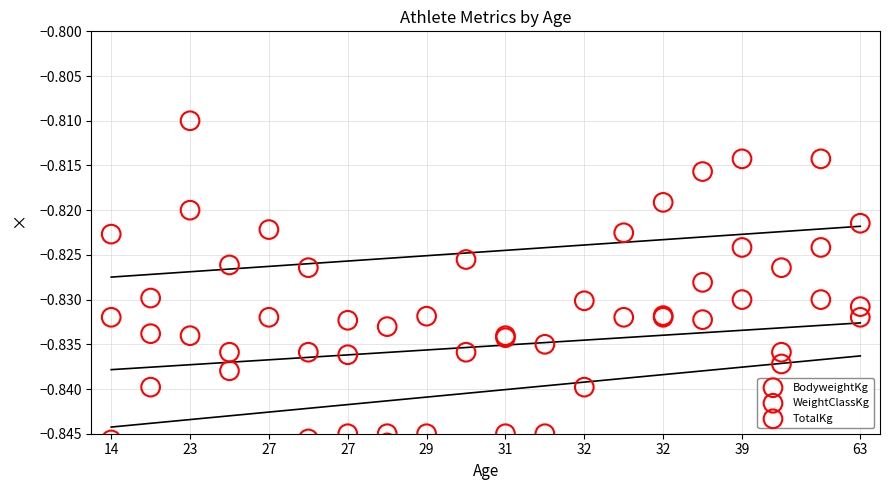

Is the value of WeightClassKg at 14 greater than the value of BodyweightKg at 23?

No